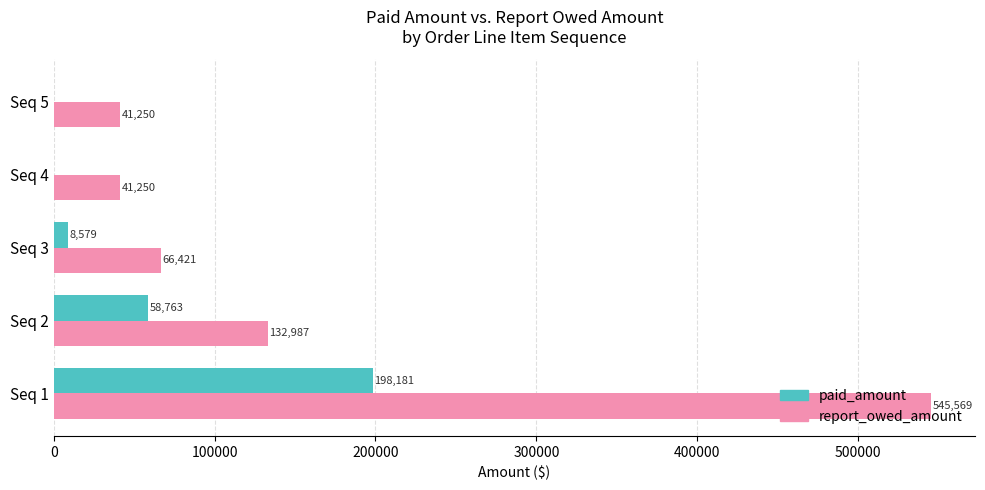

At which label is report_owed_amount closest to 293409?

Seq 2